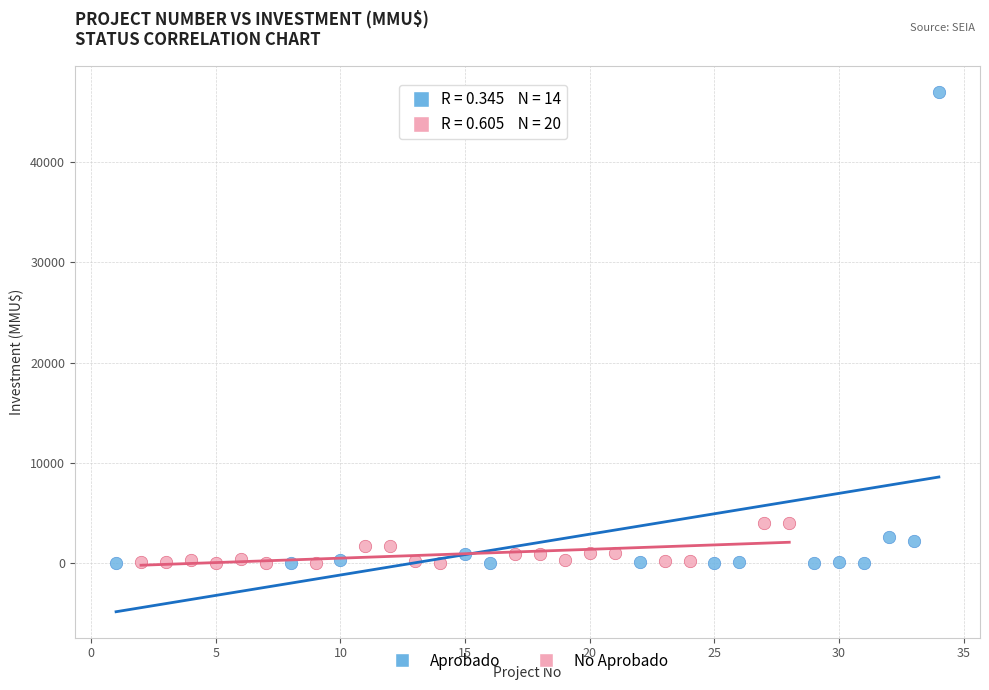

Which series has the widest spread of Y values?

Aprobado